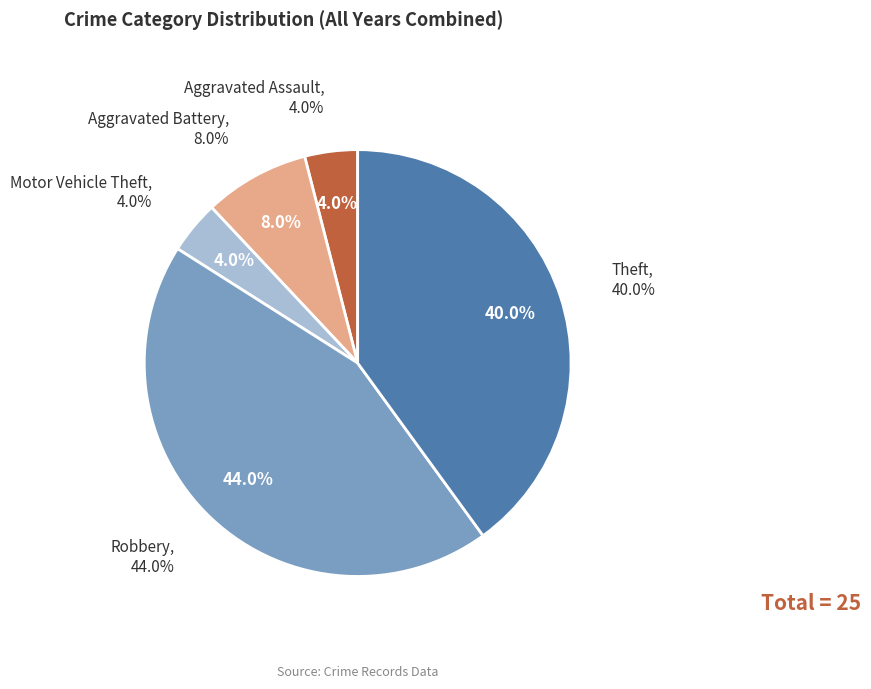

How many segments does this pie chart have?

5